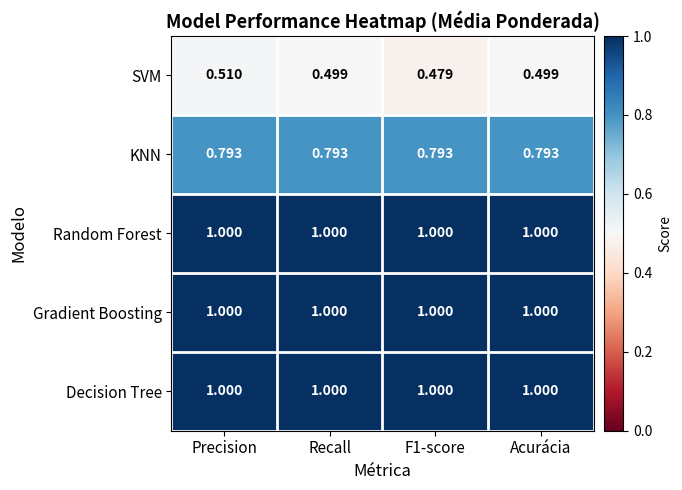

Which series changed the most between Precision and Recall?

SVM